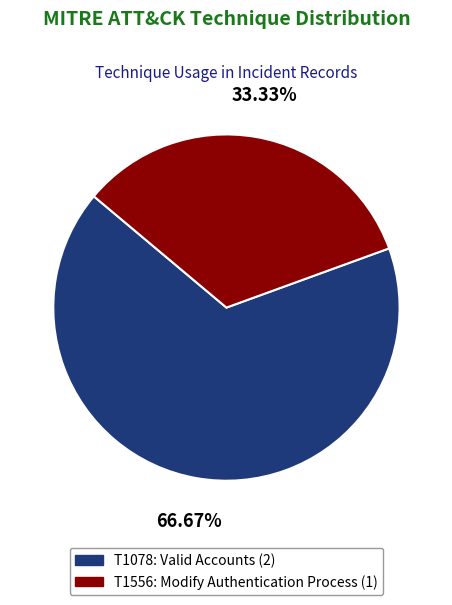

The T1556 slice represents 25% of the pie. True or false?

False